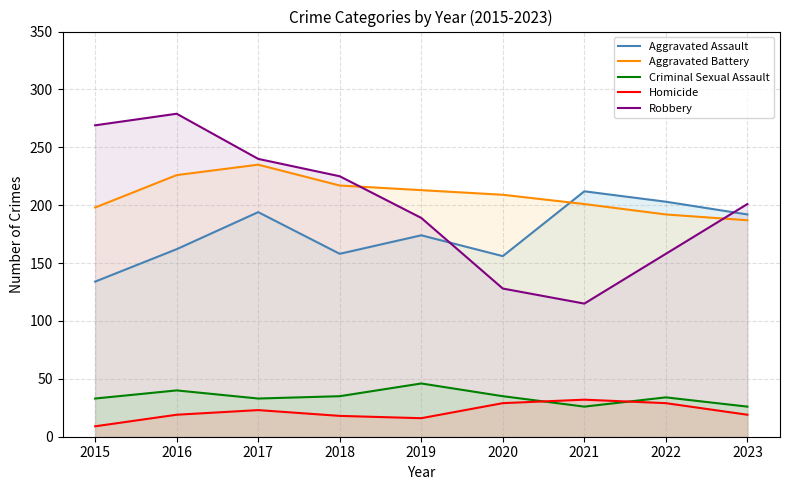

What is the average value of the Homicide series?

22